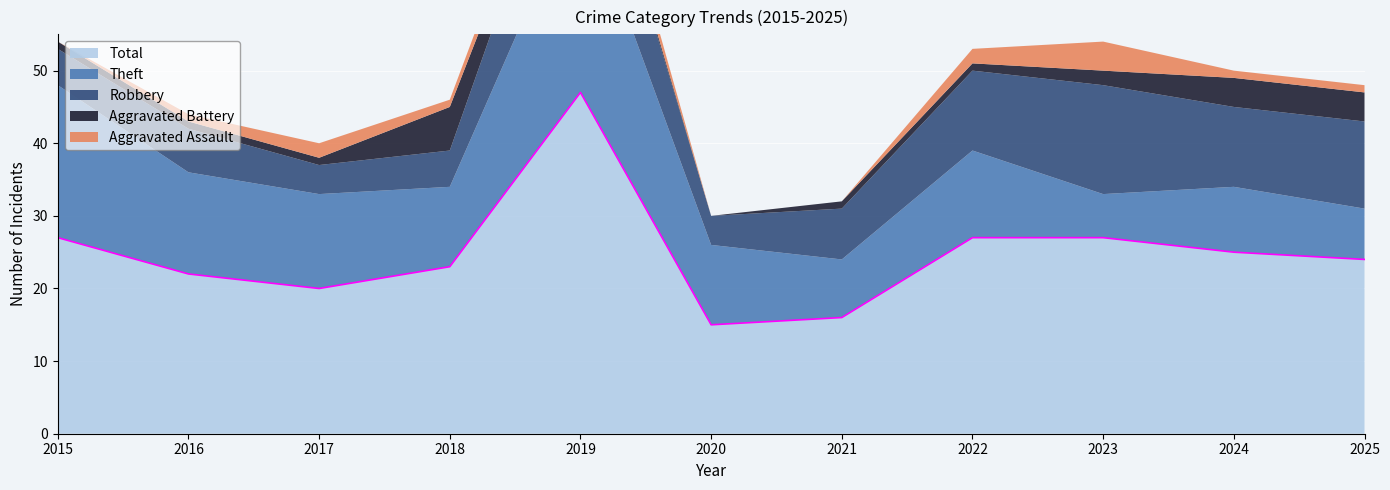

What is the highest value of the Robbery series?

15